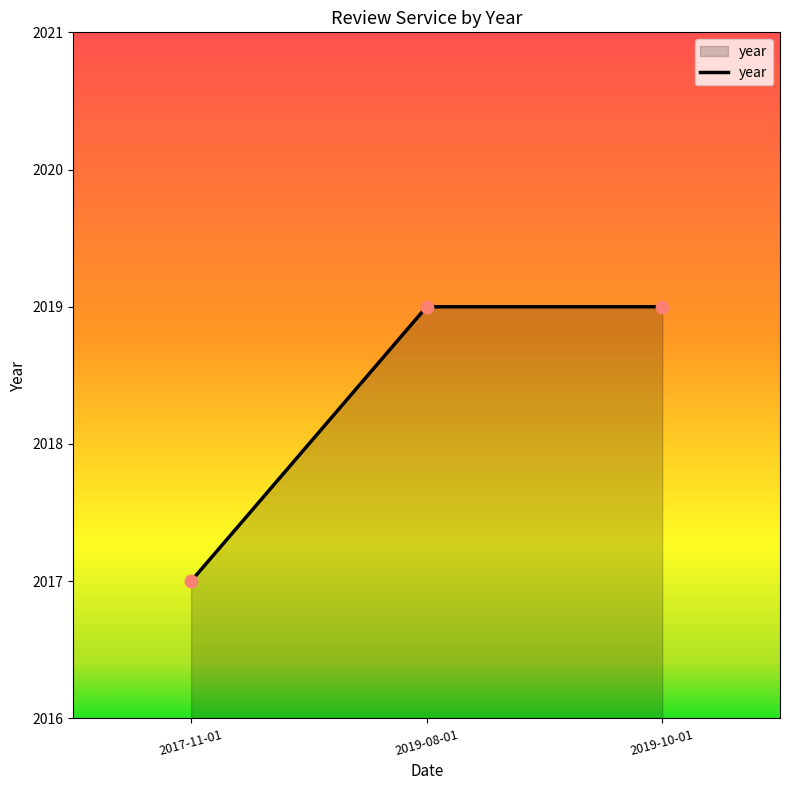

Between 2017-11-01 and 2019-08-01, which is larger?

2019-08-01